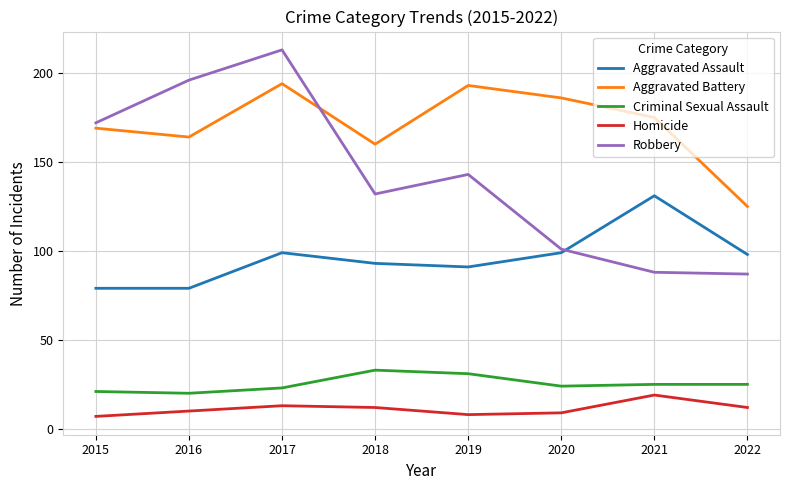

True or false: Criminal Sexual Assault and Robbery cross at least once.

False